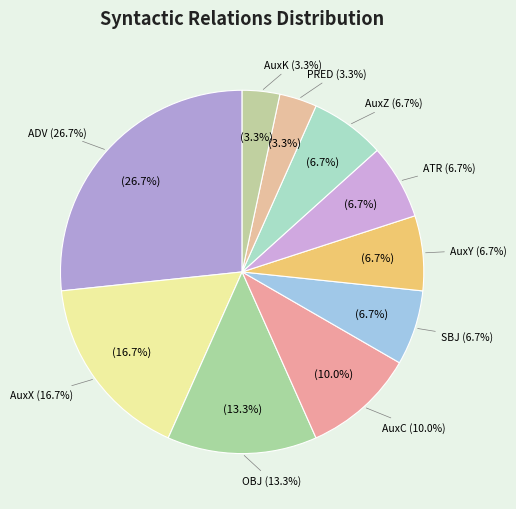

Which category has the biggest portion of the pie?

ADV